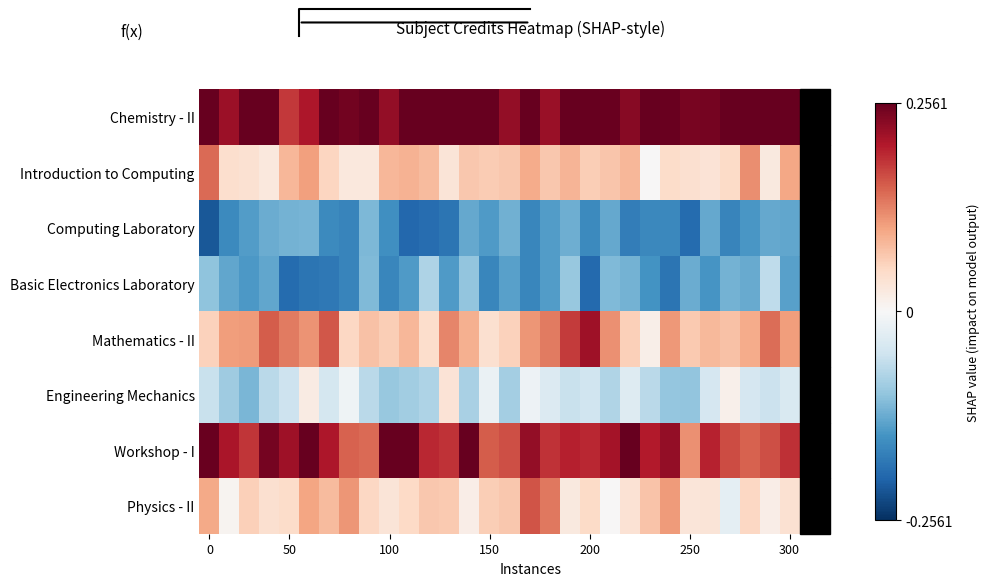

At which category is the sum across all series the highest?

16